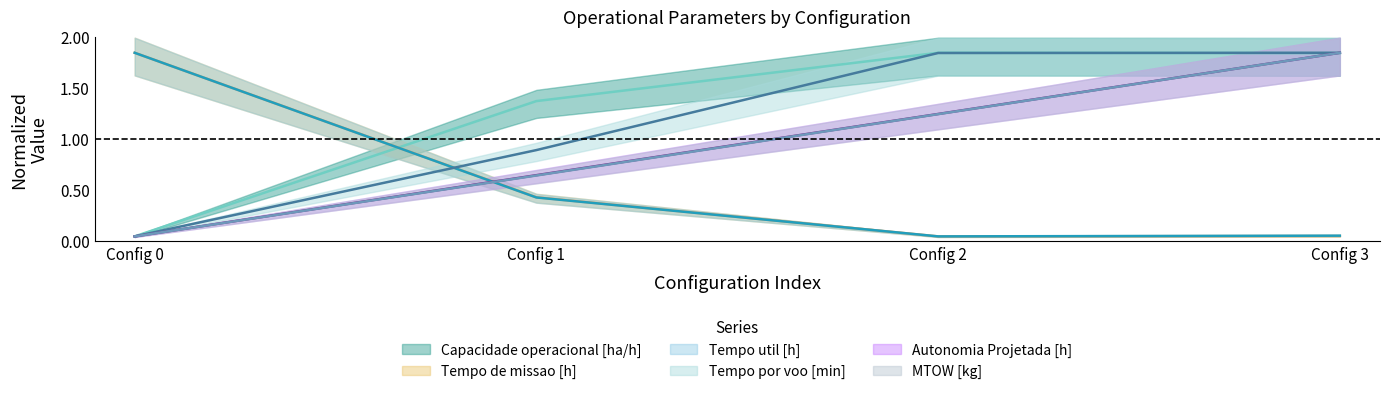

What is the difference between the second highest and minimum values in the Tempo de missao [h] series?

0.4